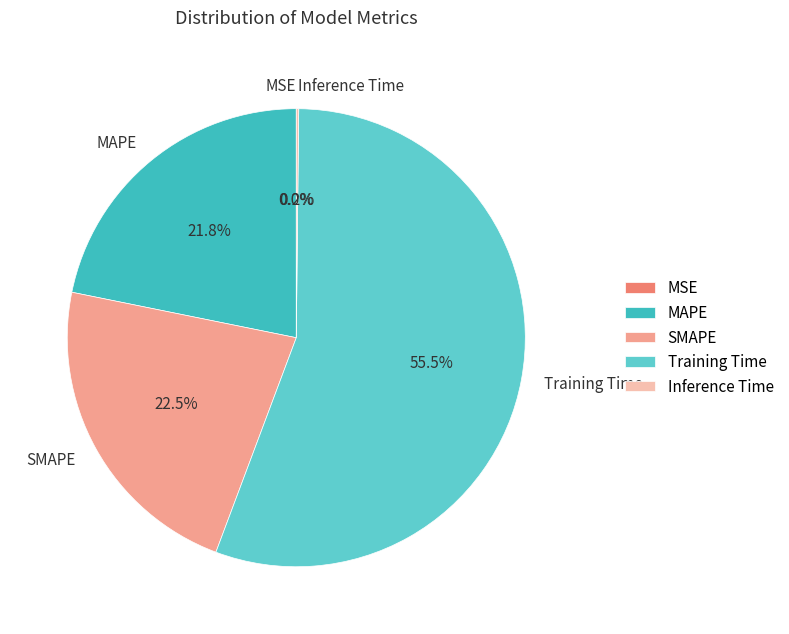

How much of the chart is everything except SMAPE?

77.5%